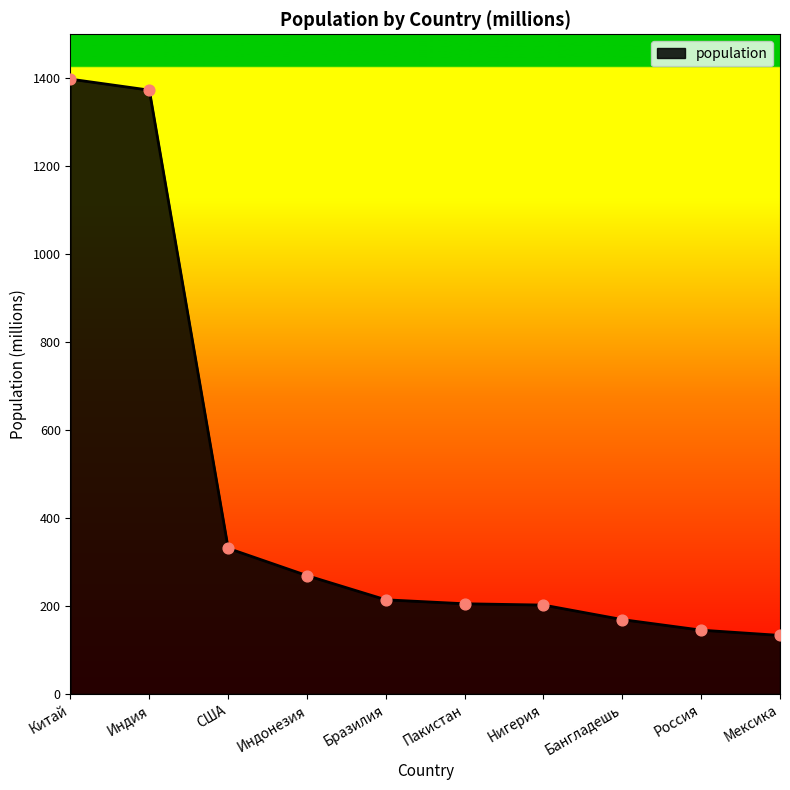

Approximately how many times larger is the value at Пакистан compared to Россия?

1.4